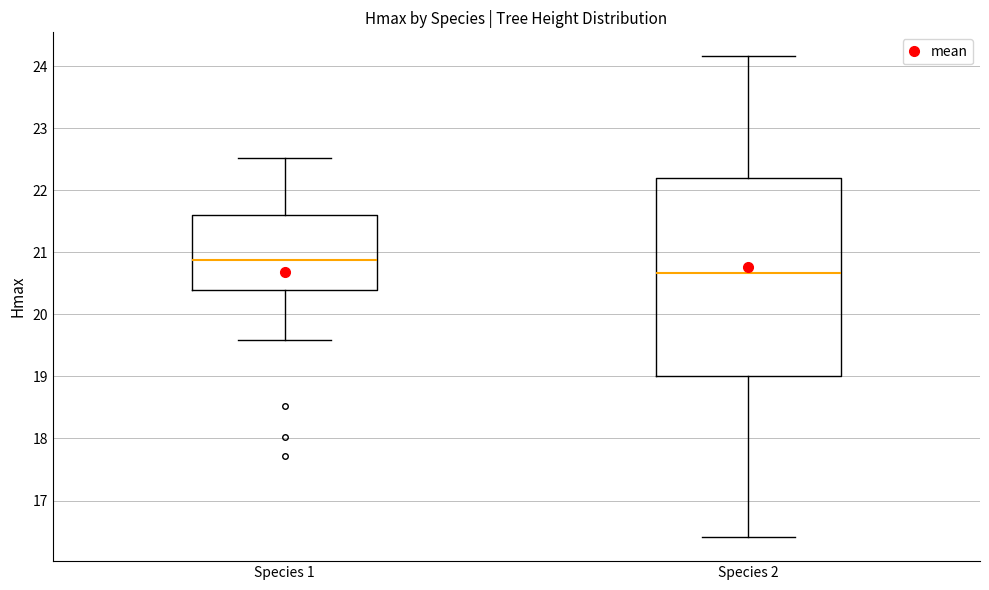

Reading left to right, read every box against the y-axis: the position of its median line, the range the box covers, and the ends of its whiskers. The values are not printed on the chart, so give them approximately, as read against the axis.

Species 1: median 20.9, box 20.4 to 21.6, whiskers 19.6 to 22.5
Species 2: median 20.7, box 19.0 to 22.2, whiskers 16.4 to 24.2